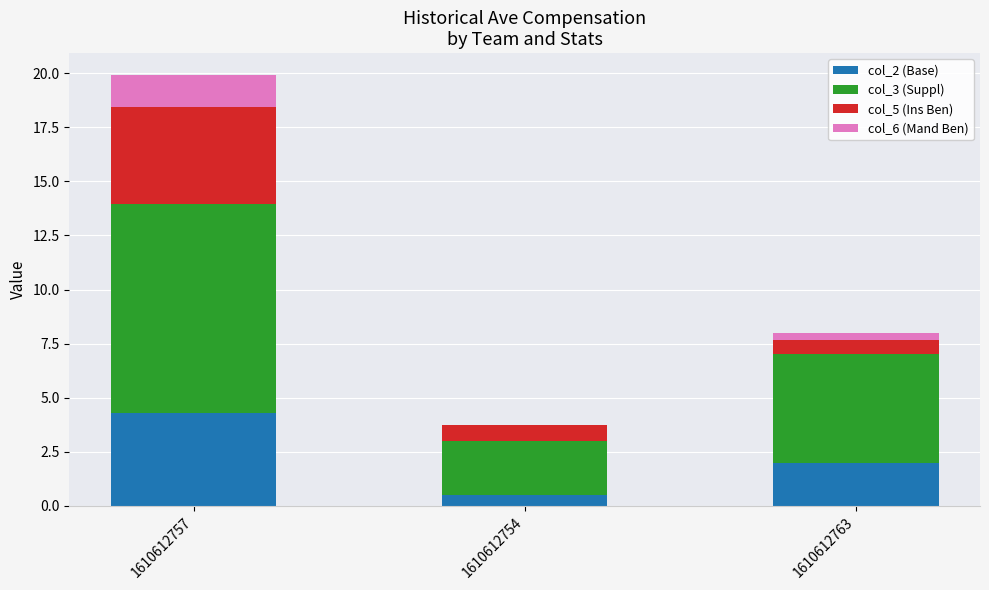

At which category is the sum across all series the highest?

1610612757